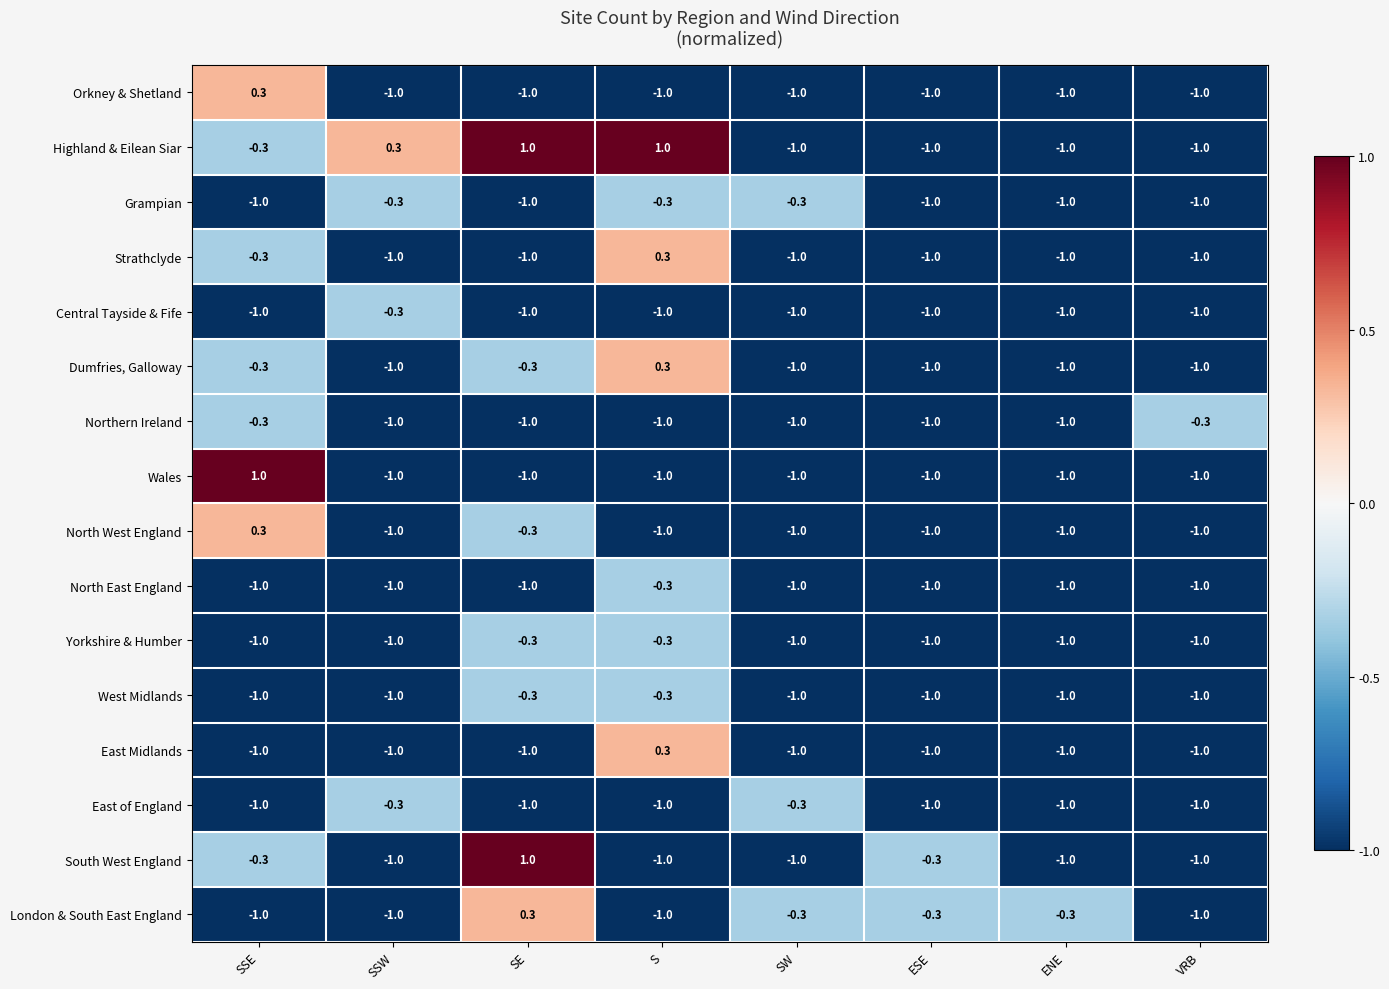

At which category is the sum across all series the highest?

S